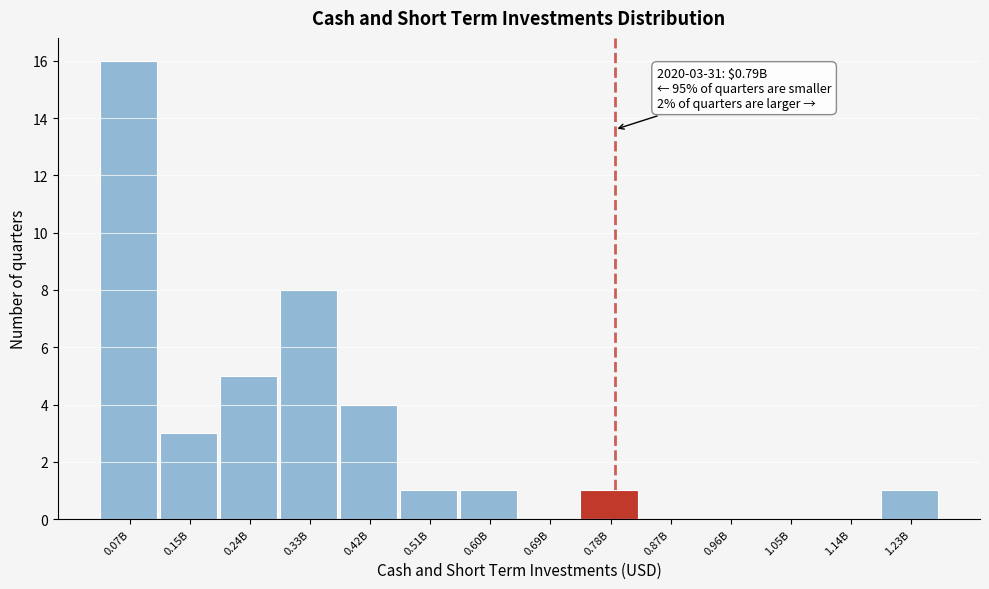

Reading left to right, what are all the values shown in this chart?

0.07B=16	0.15B=3	0.24B=5	0.33B=8	0.42B=4	0.51B=1	0.60B=1	0.69B=0	0.78B=1	0.87B=0	0.96B=0	1.05B=0	1.14B=0	1.23B=1